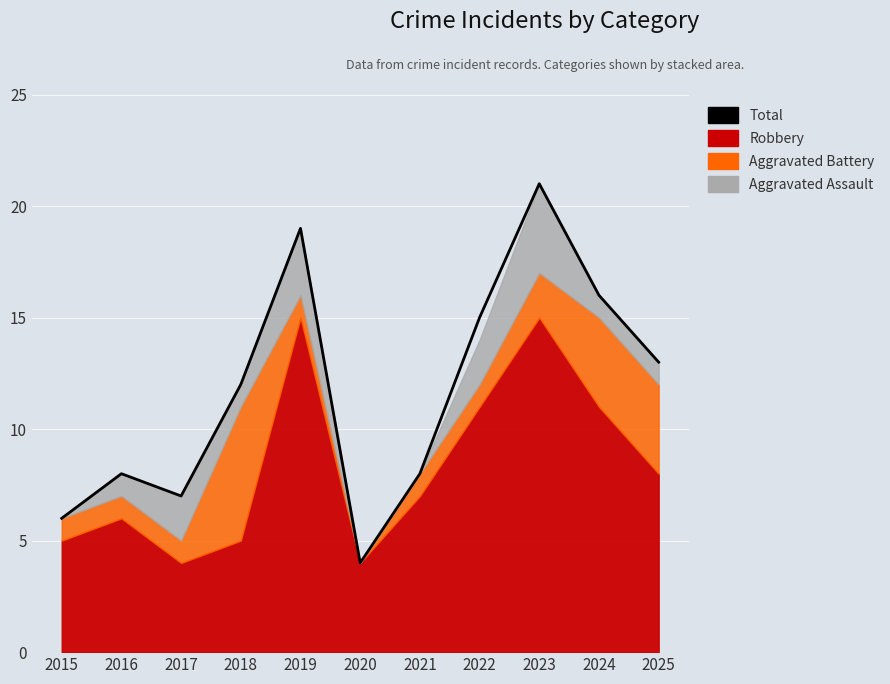

The value at 2019 is 19. True or false?

True